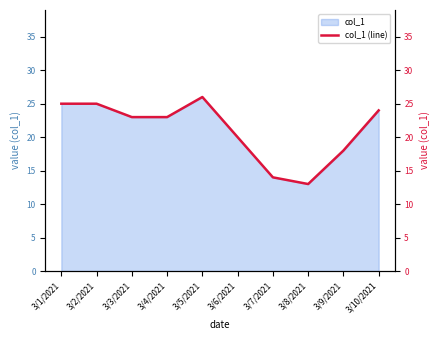

How many distinct data groups are displayed?

1